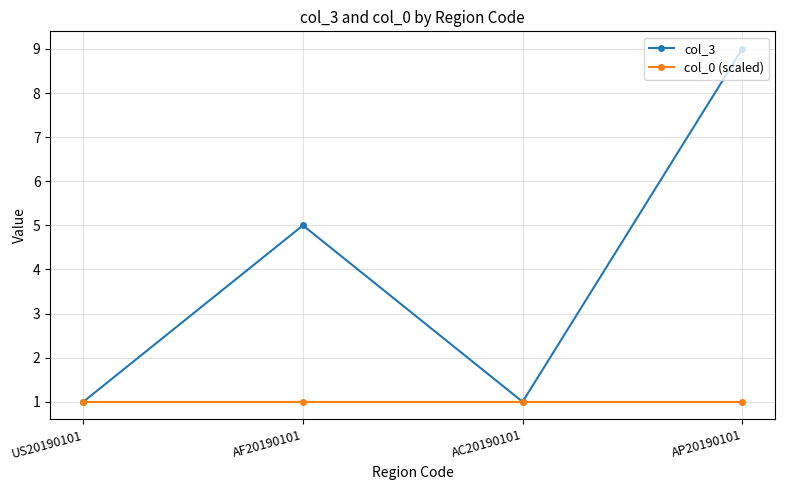

Which series changed the most between AC20190101 and AP20190101?

col_3